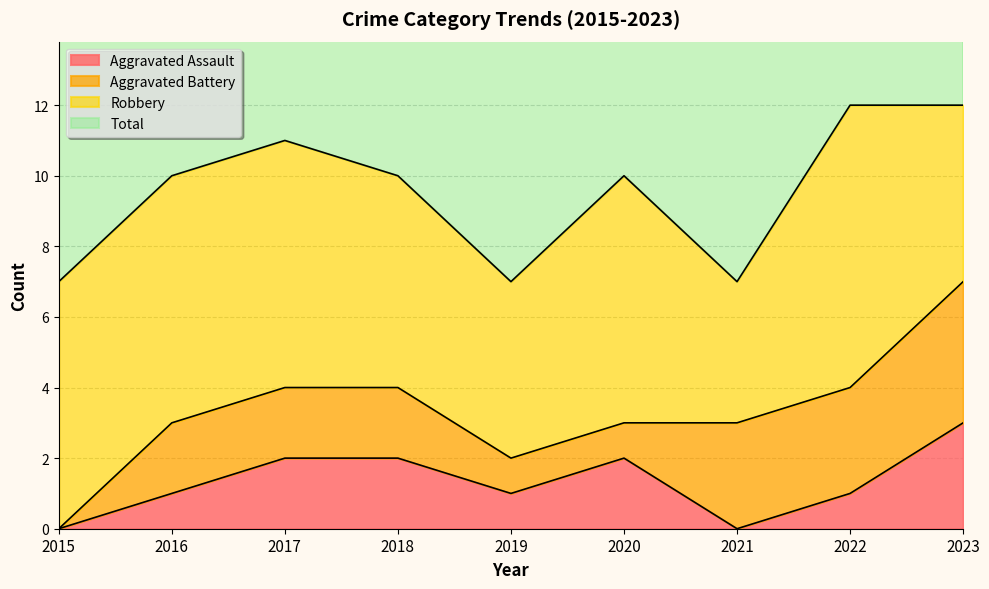

The Aggravated Assault series shows 3 at 2017. True or false?

False